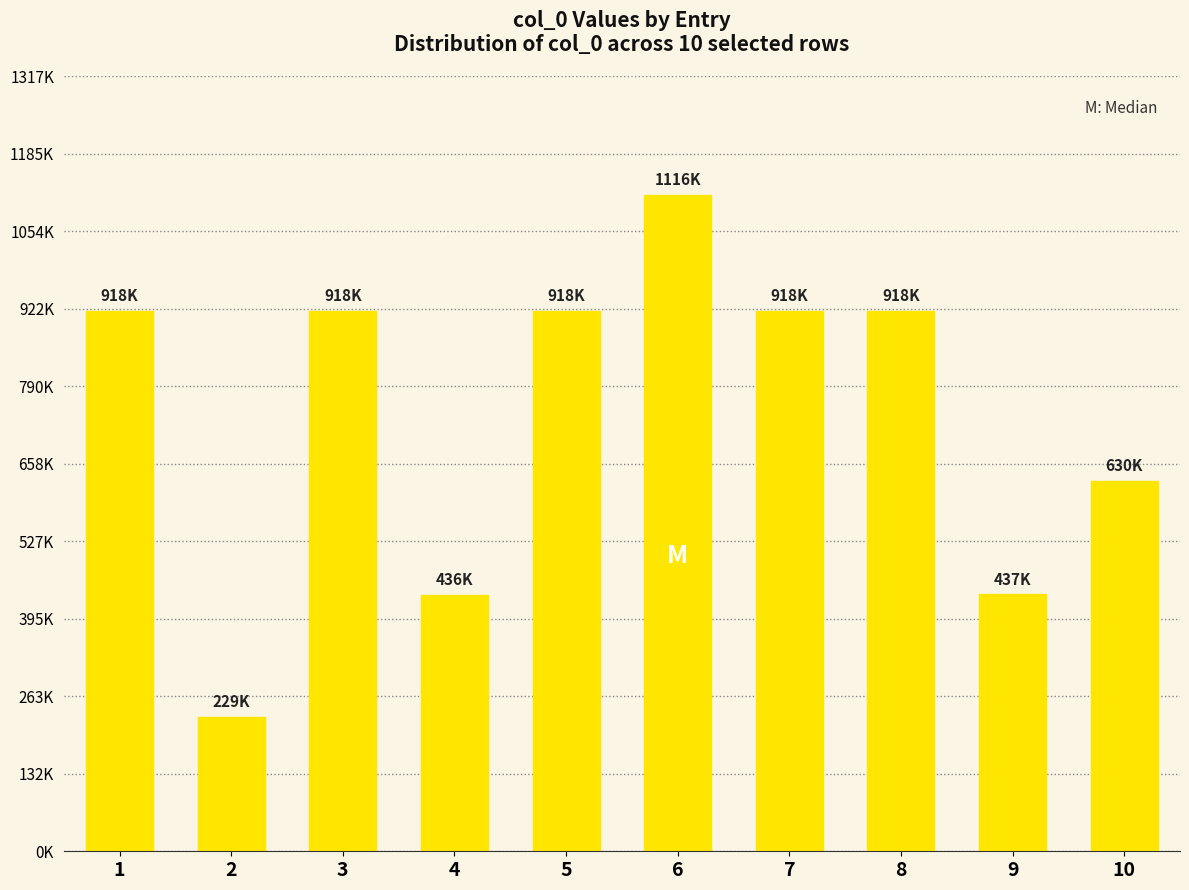

Are the bars horizontal?

No